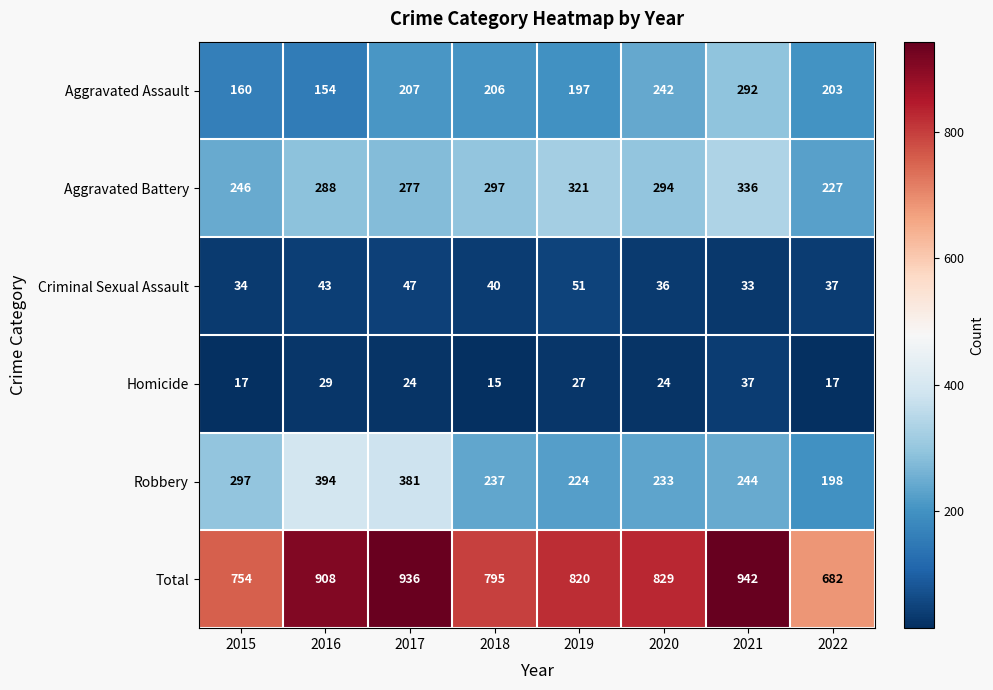

How many data points does each series have?

8